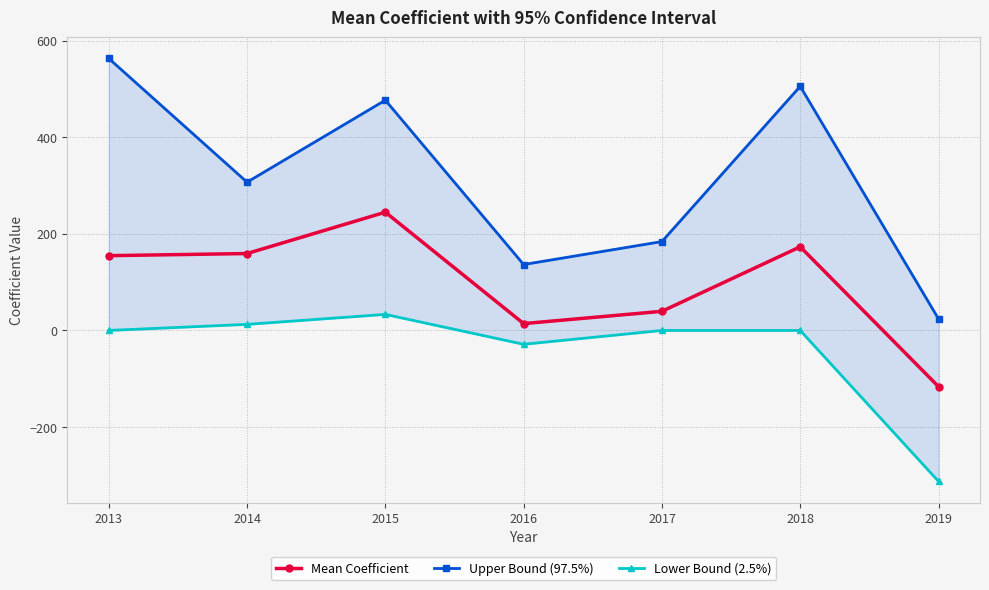

Which series changed the most between 2014 and 2018?

Upper Bound (97.5%)